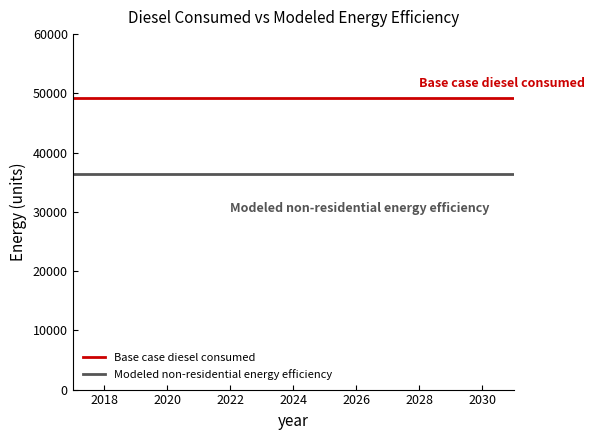

True or false: Modeled non-residential energy efficiency and Base case diesel consumed intersect in this chart.

False